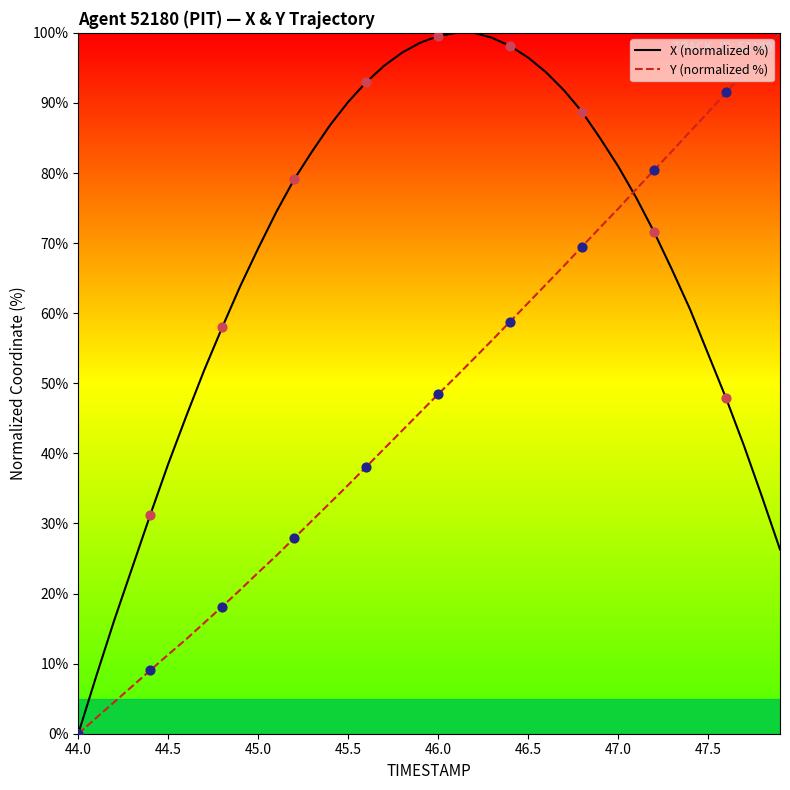

Which series has the largest total across all categories?

X (normalized %)